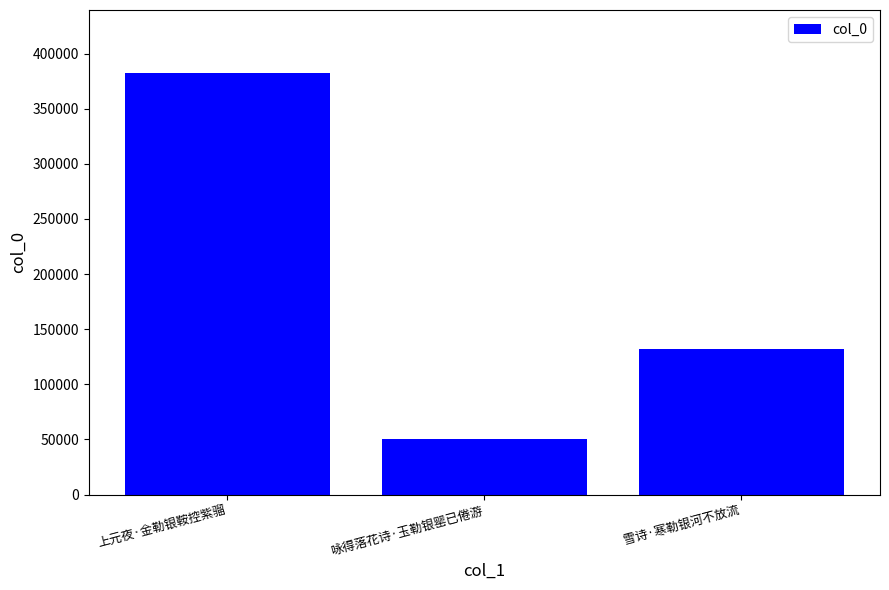

Rank the categories by value from lowest to highest.

咏得落花诗·玉勒银罂已倦游, 雪诗·寒勒银河不放流, 上元夜·金勒银鞍控紫骝